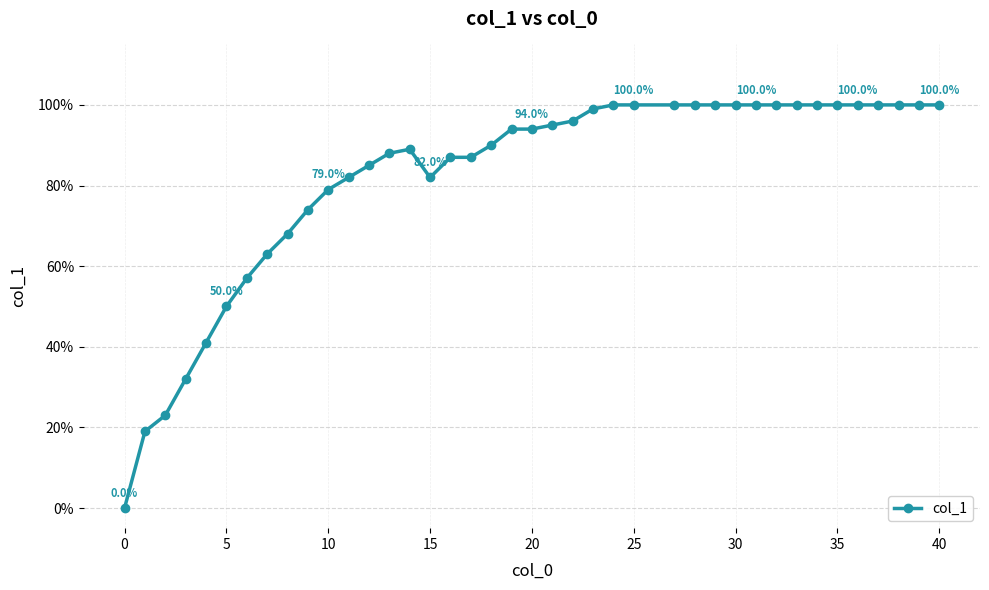

How many points are higher than both their immediate neighbors (excluding endpoints)?

1